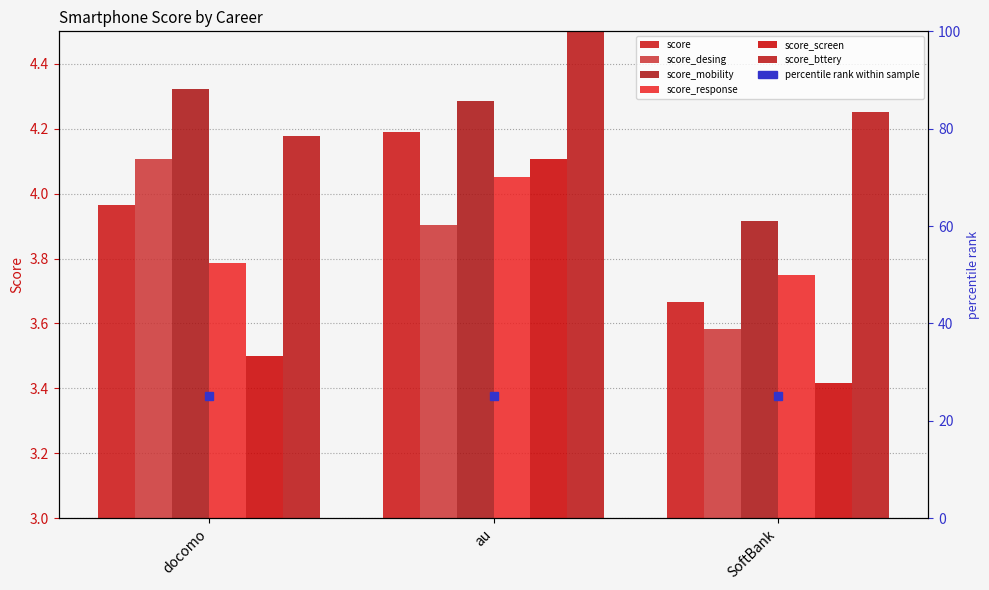

What is the label of the 1st bar from the right?

SoftBank